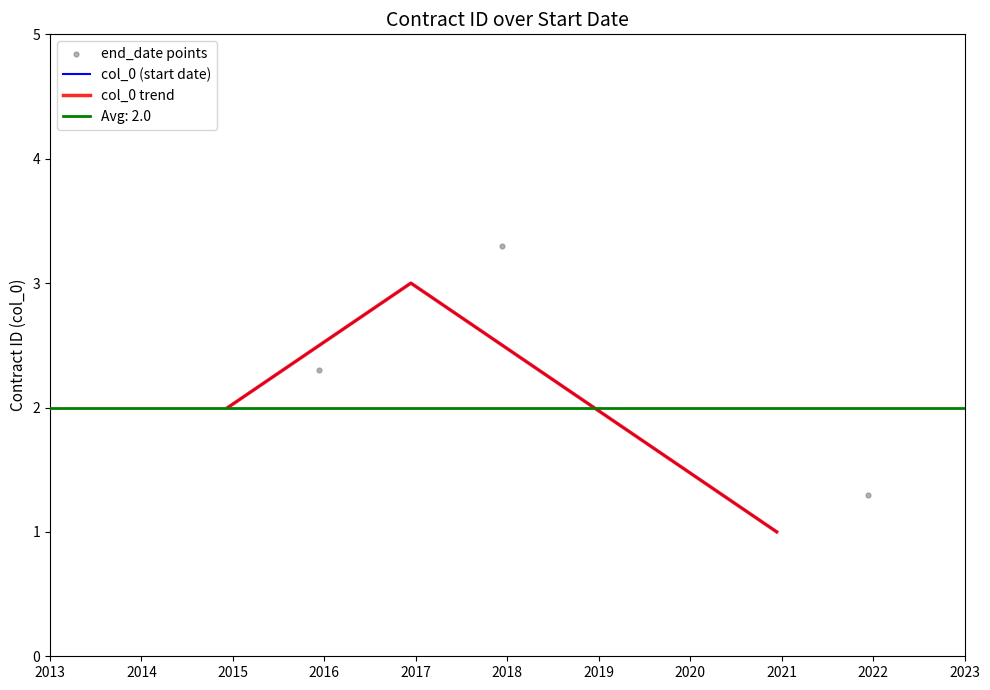

Which series reaches the minimum Y coordinate?

col_0 (start date)